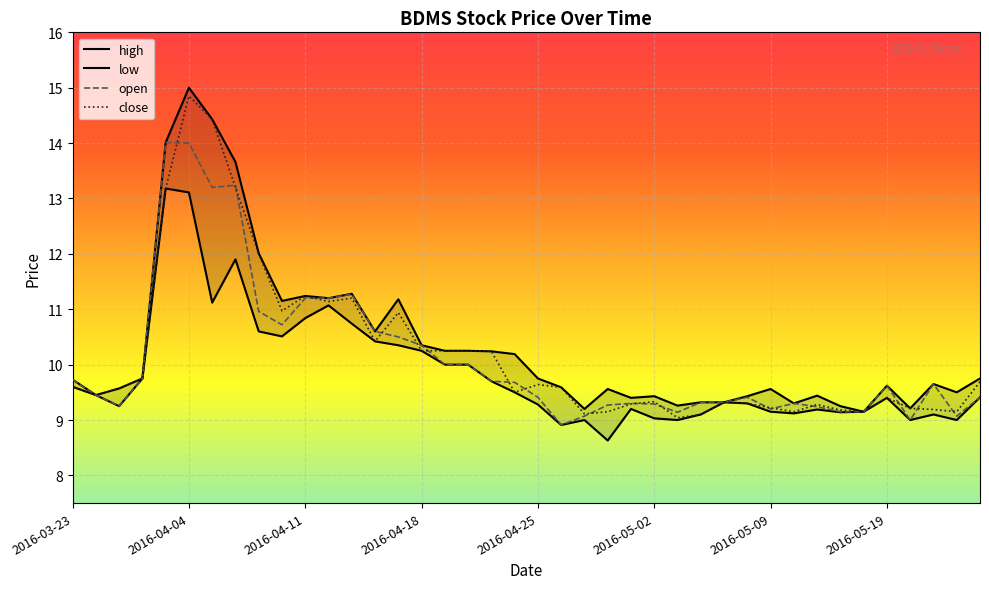

In open, how many points are higher than both neighbors (excluding endpoints)?

8